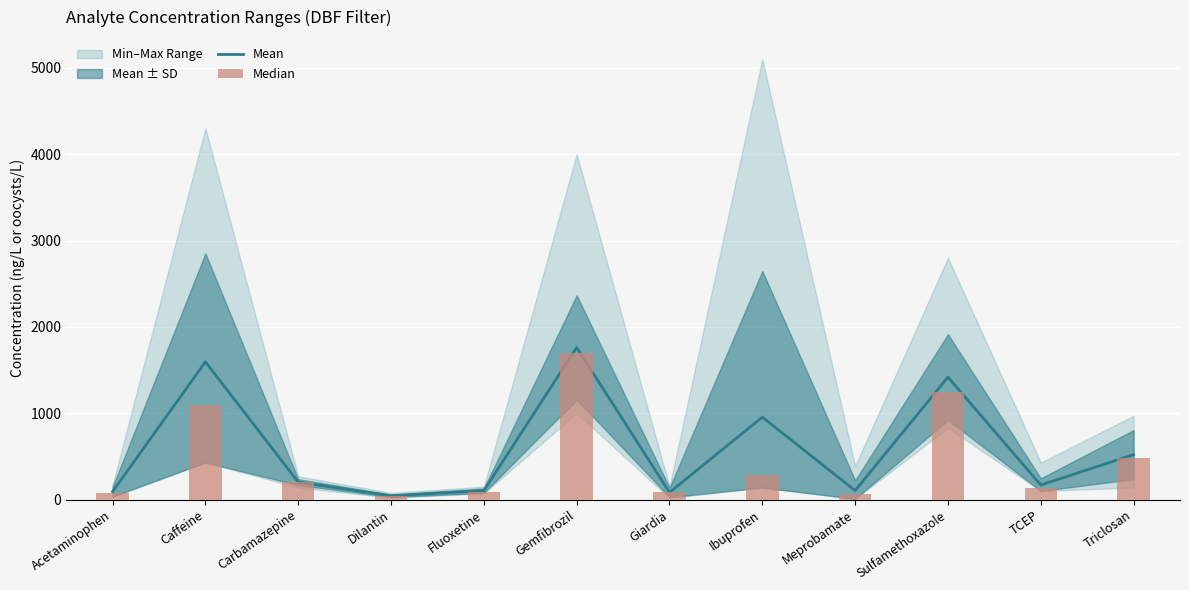

What position from the right is Sulfamethoxazole?

3